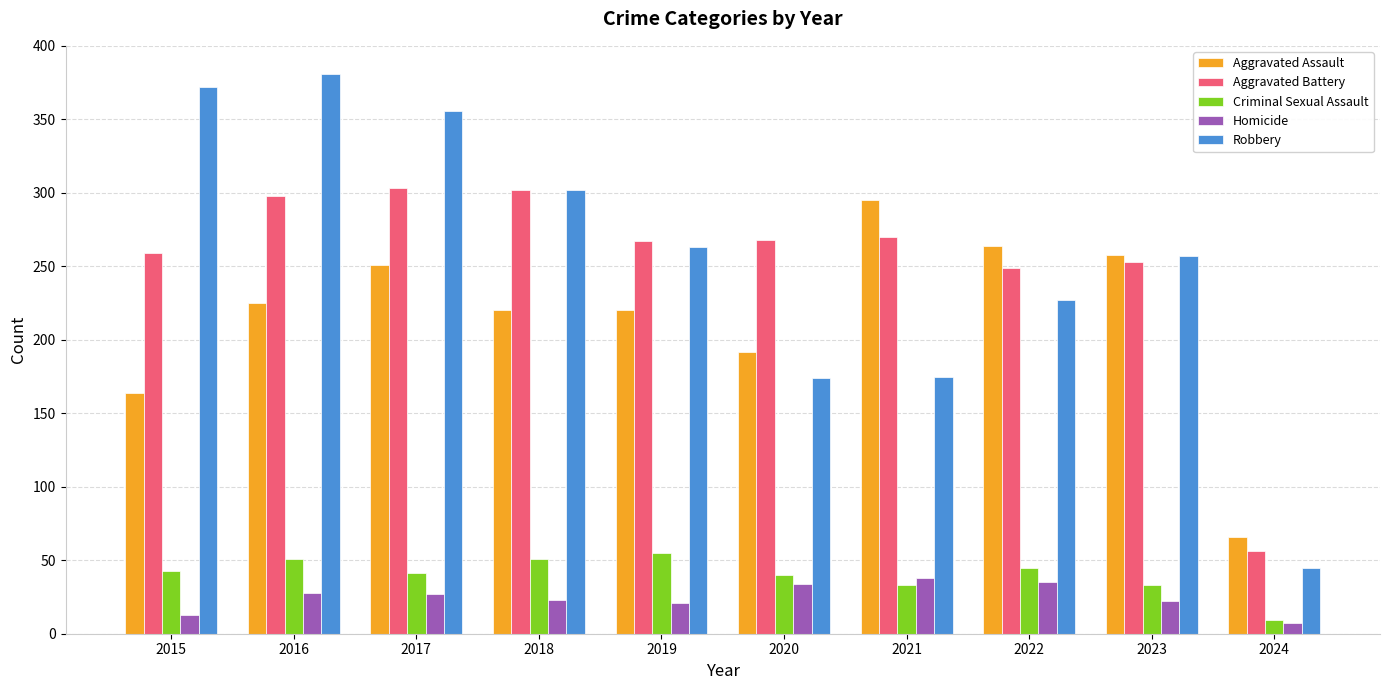

Read the Aggravated Battery value at 2023.

253